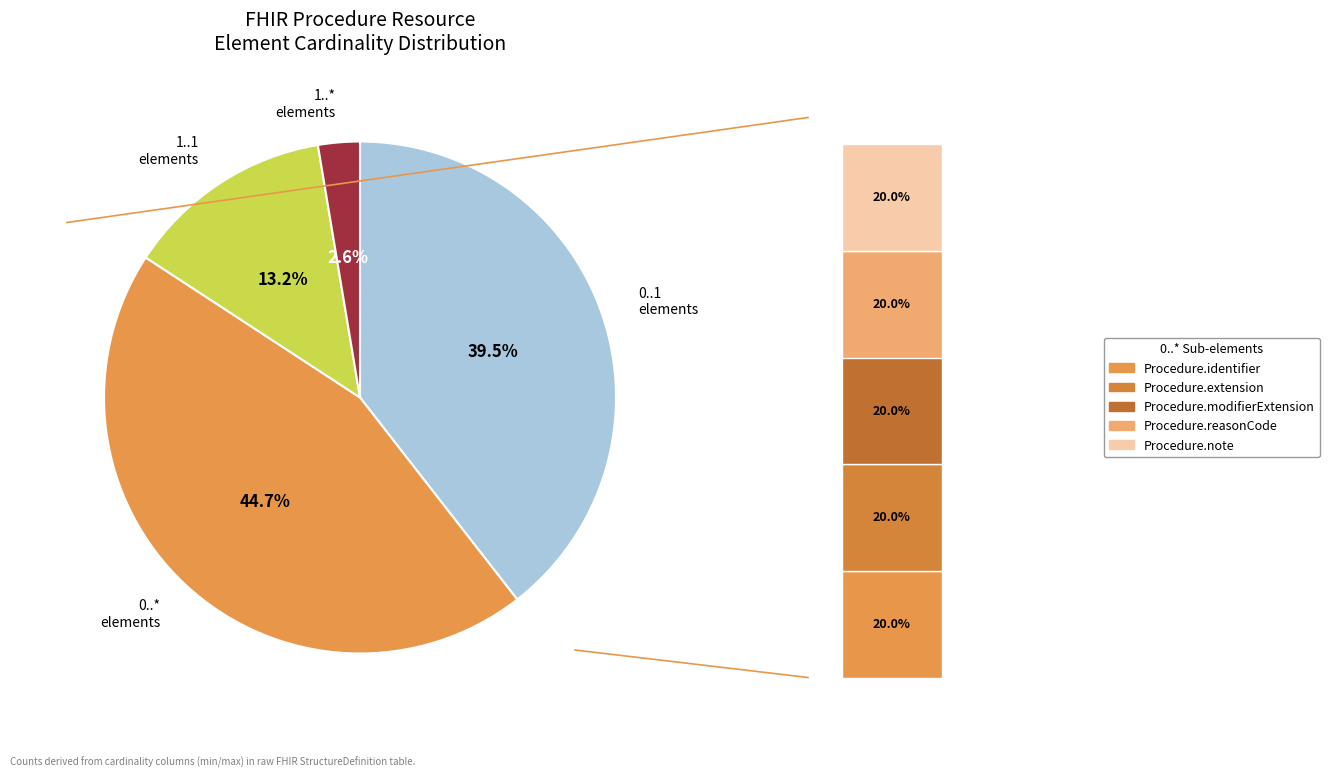

Do Procedure.meta and Procedure.modifierExtension together represent more than half of the pie?

No